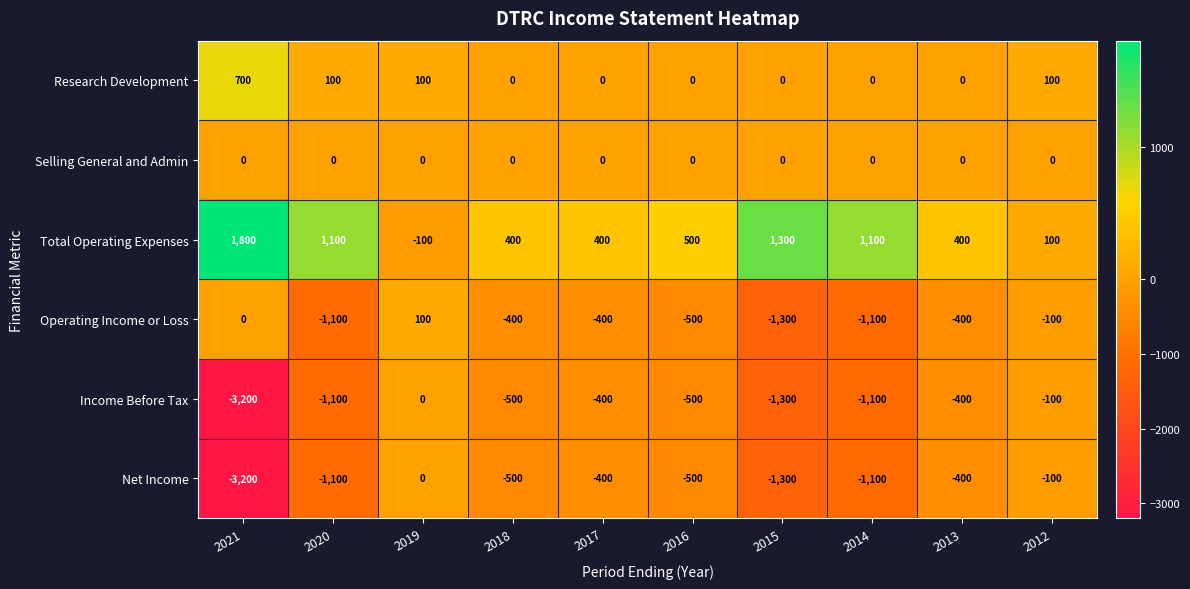

How many data points does each series have?

10